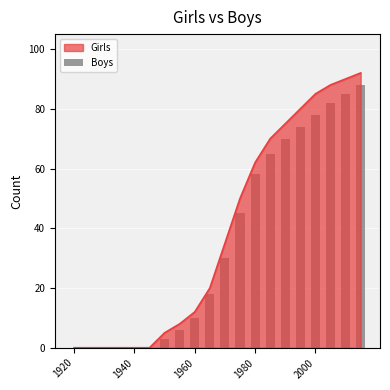

Which label corresponds to the smallest value in the chart?

1920